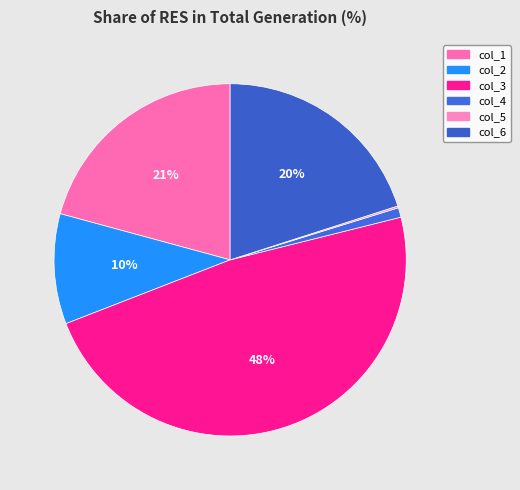

To the nearest percent, what percentage of the pie is col_2?

10%